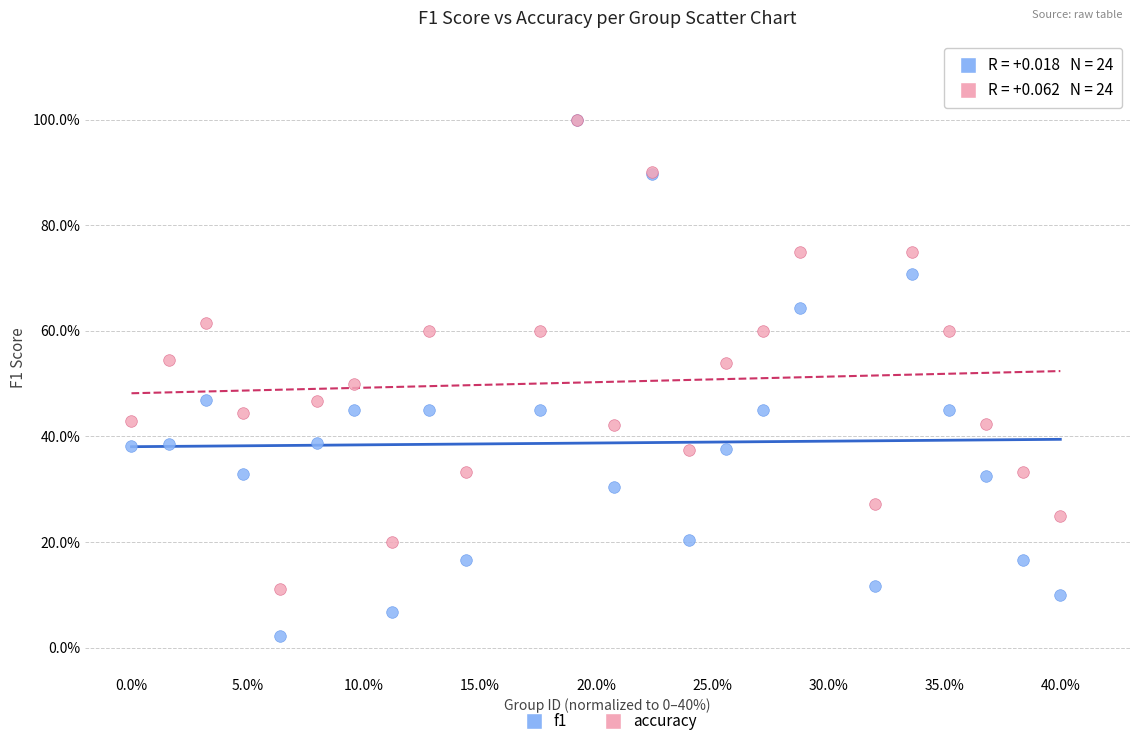

What are all the series names shown in the legend?

f1, accuracy